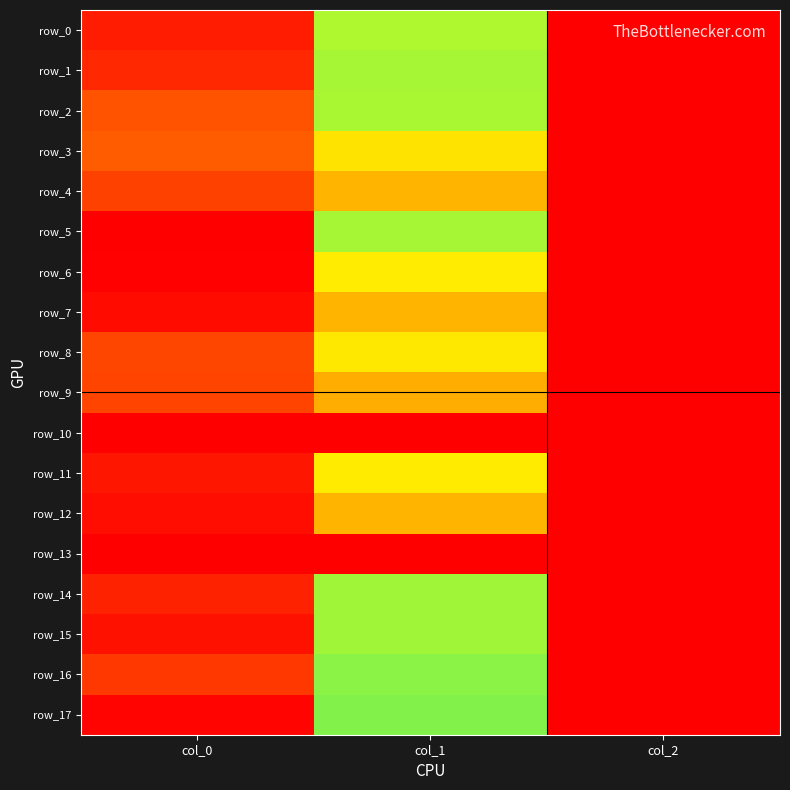

Reading right to left, transcribe all the data shown in this chart.

row_0: 2.0	654.8	1026.7
row_1: 2.0	648.0	1010.0
row_2: 2.0	651.4	950.0
row_3: 2.0	749.2	936.7
row_4: 2.0	813.4	973.3
row_5: 2.0	648.0	1066.7
row_6: 2.0	735.8	1063.3
row_7: 2.0	813.4	1050.0
row_8: 2.0	742.5	966.7
row_9: 2.0	823.5	970.0
row_10: 0.0	0.0	0.0
row_11: 2.0	739.1	1033.3
row_12: 2.0	813.4	1046.7
row_13: 0.0	0.0	0.0
row_14: 2.0	644.6	1016.7
row_15: 2.0	644.6	1040.0
row_16: 2.0	631.1	986.7
row_17: 2.0	624.4	1060.0